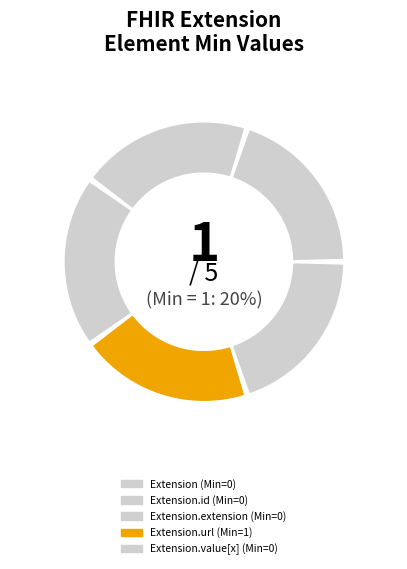

Is it true that Extension.value[x] is 0% of the pie?

True